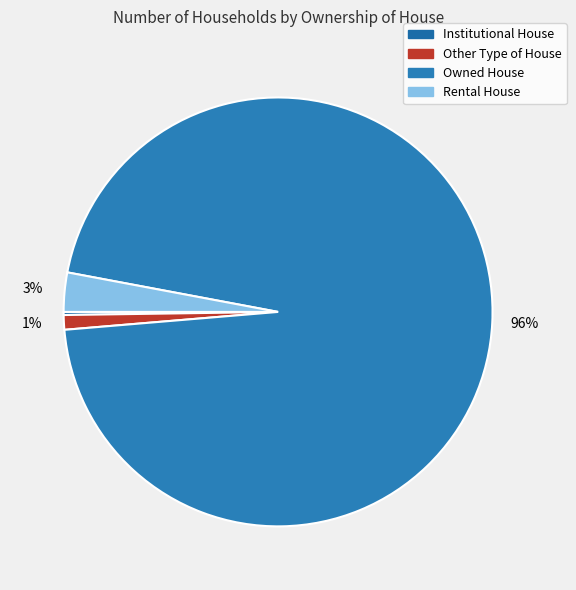

Which category accounts for the majority?

Owned House